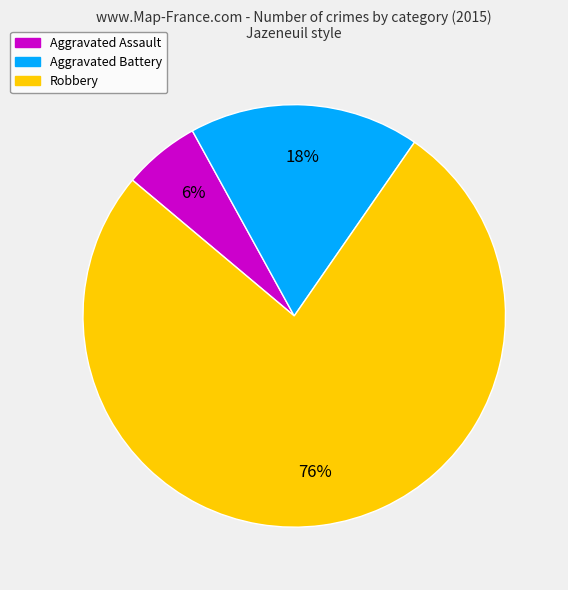

What is the largest slice in the pie chart?

Robbery